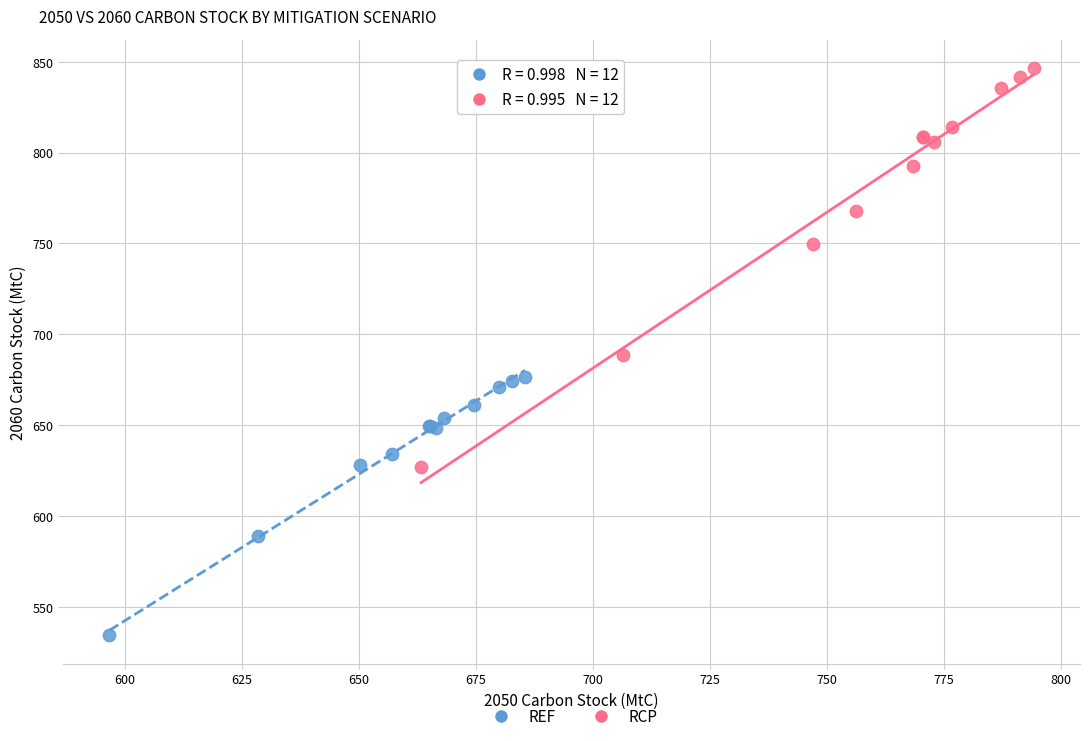

Which series reaches the maximum Y coordinate?

RCP